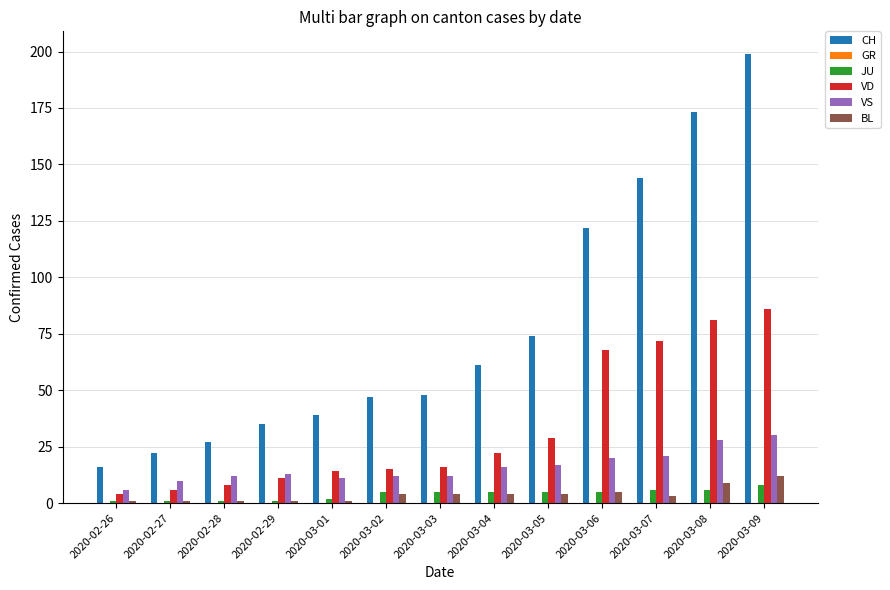

What is the minimum value for CH?

16